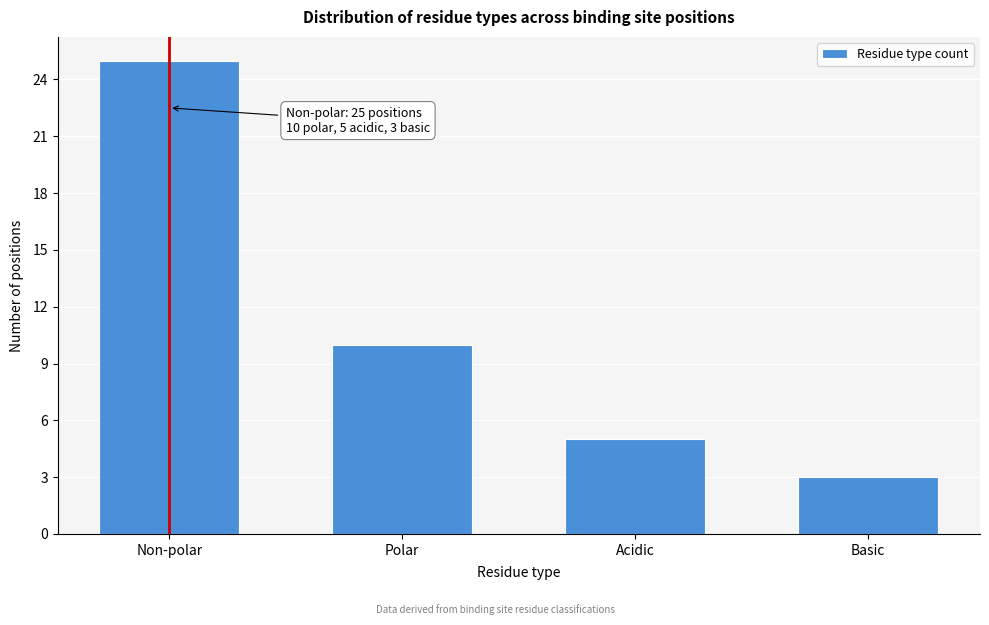

Reading left to right, transcribe all the data shown in this chart.

25	10	5	3